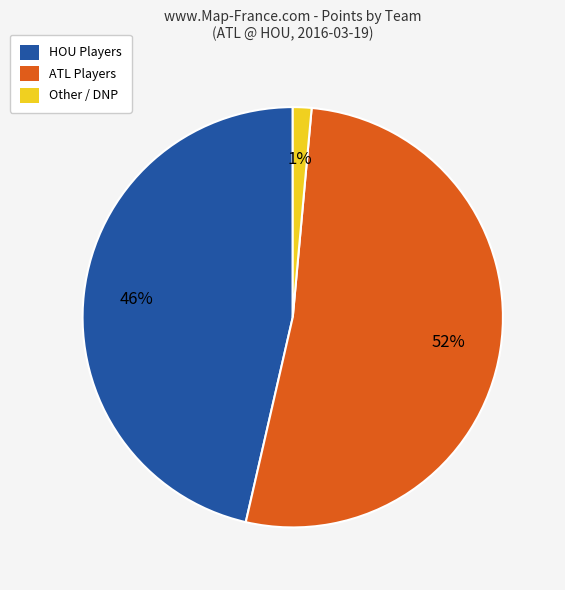

Is there a majority slice in this chart?

Yes